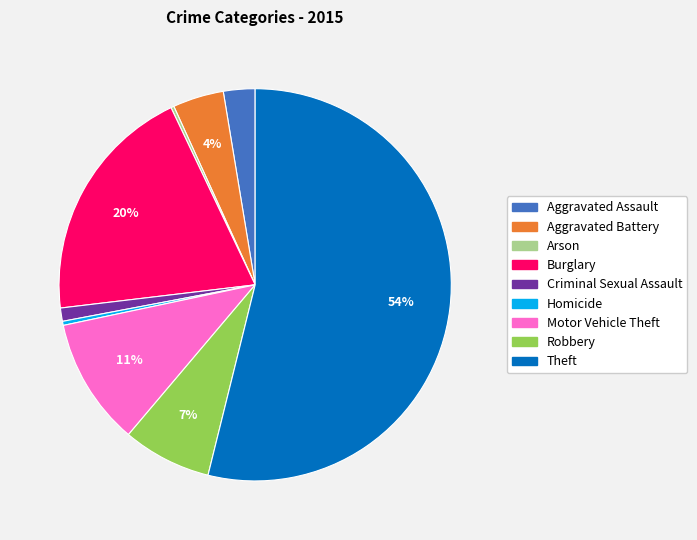

Is it true that Motor Vehicle Theft is 11% of the pie?

True